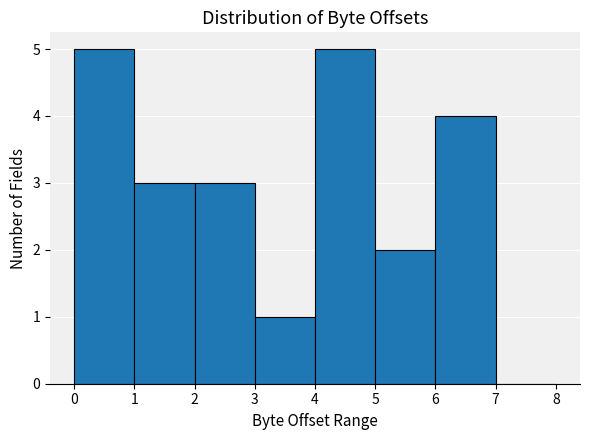

What is the height of the bar covering 1 to 2 on the x-axis? The values are not printed on the chart, so give them approximately, as read against the axis.

3